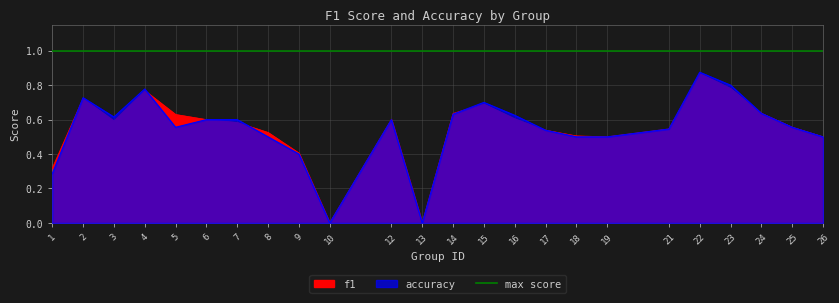

Which category has the highest value in the f1 series?

22